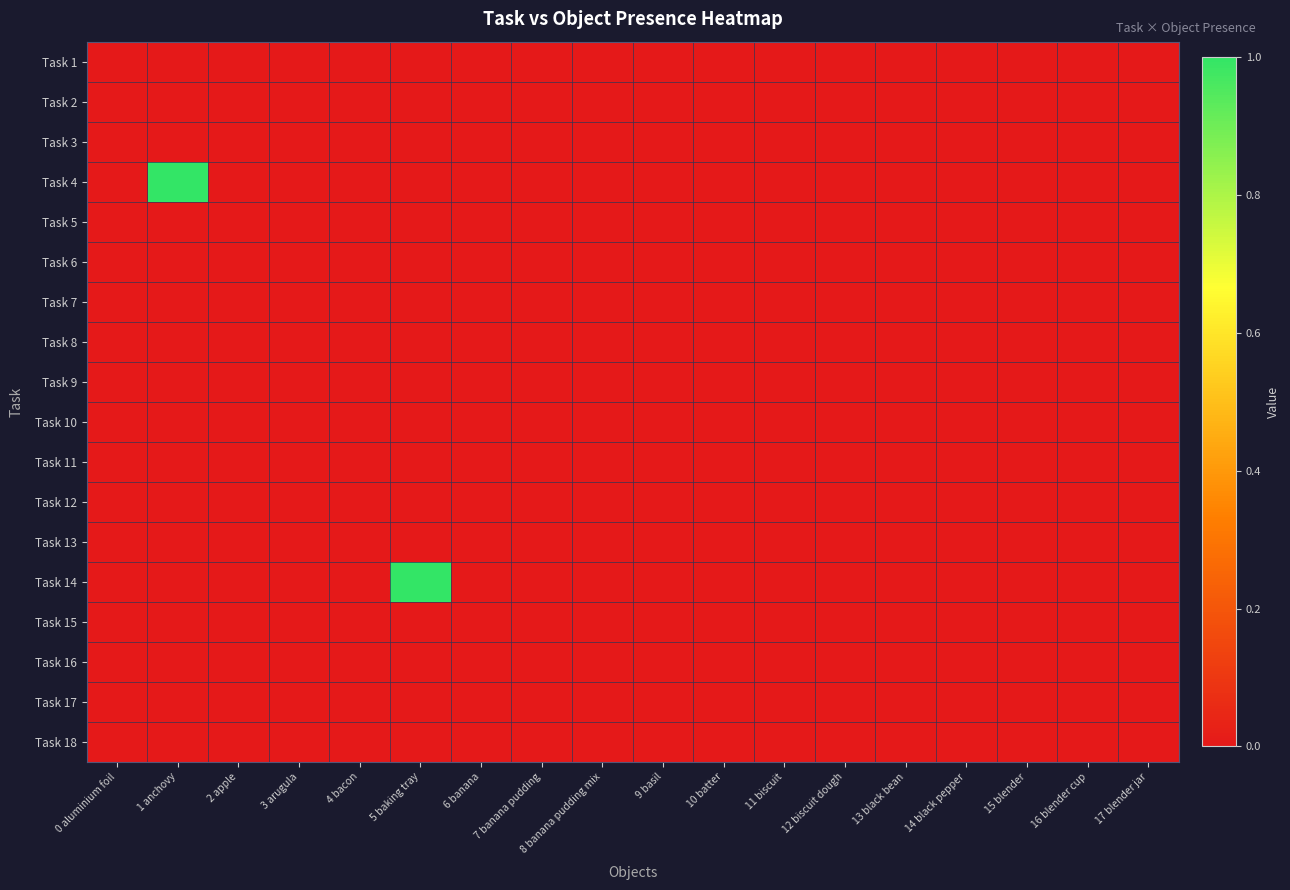

What is the maximum value shown in the chart?

1